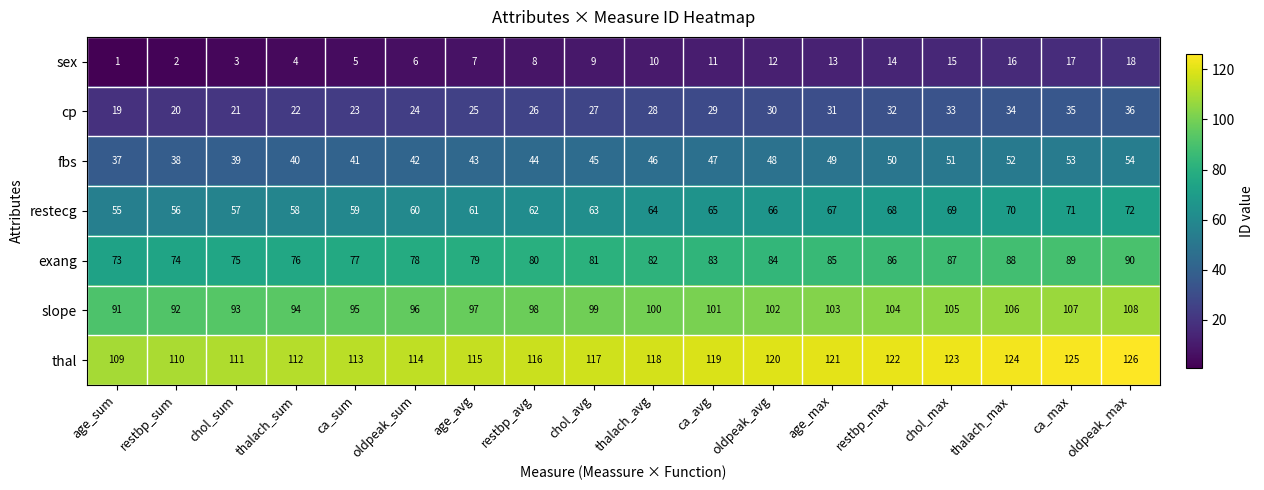

At restbp_sum, list the series in order from smallest to largest.

sex, cp, fbs, restecg, exang, slope, thal